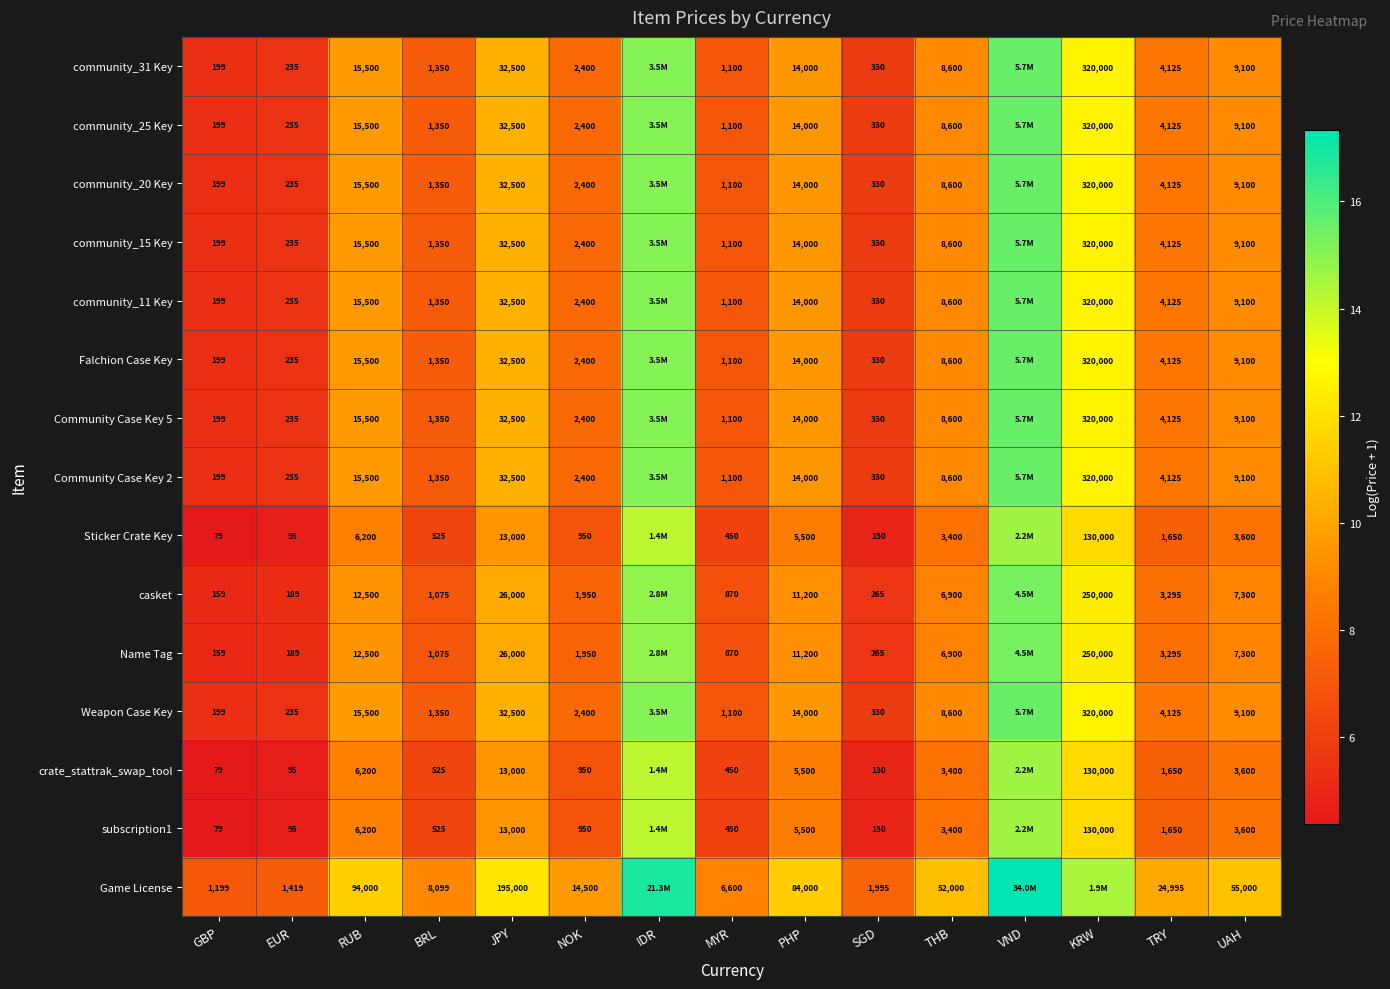

Which has a higher value, EUR or NOK?

NOK